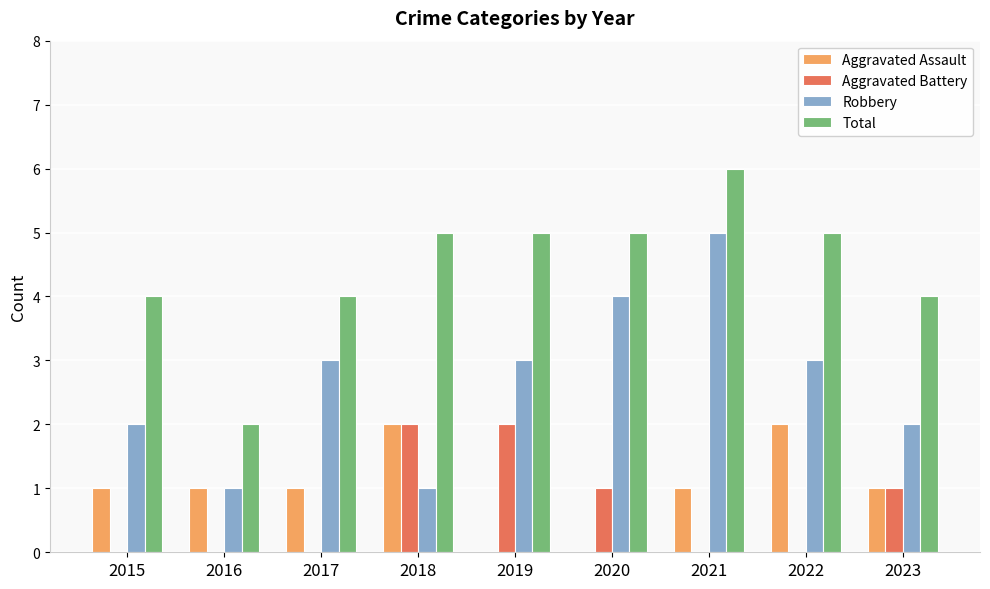

Is the value of Total at 2021 greater than the value of Aggravated Battery at 2022?

Yes